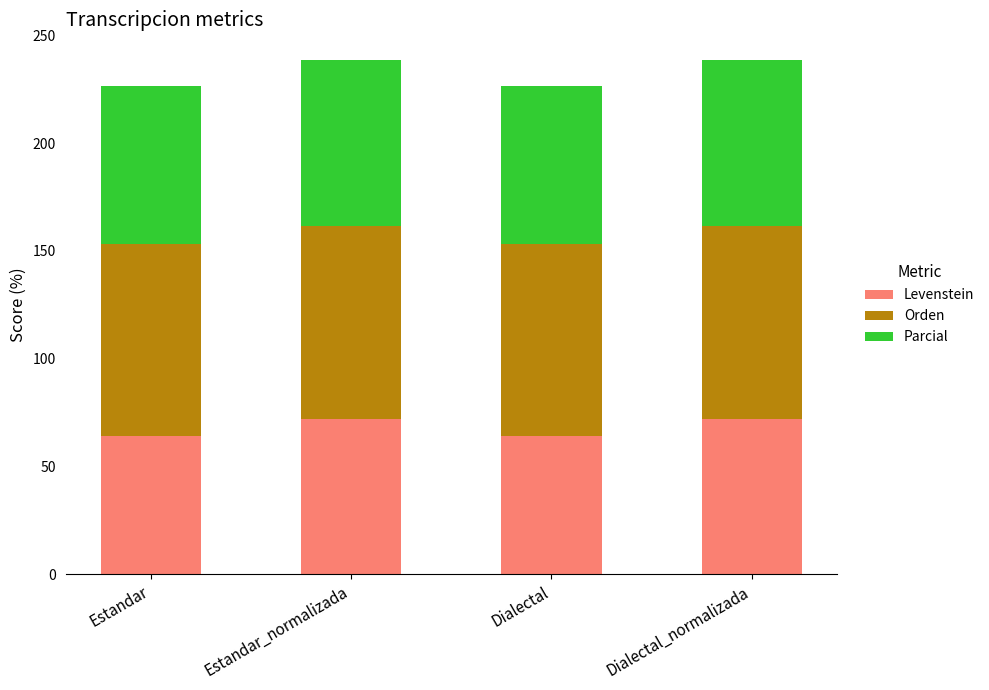

What is the difference between the Levenstein values at Dialectal_normalizada and Dialectal?

8.1